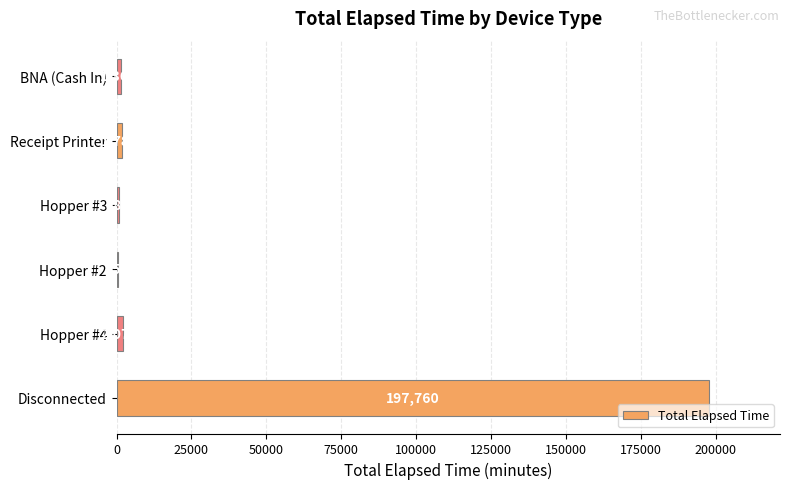

True or false: the data shows 555 at Hopper #2.

True